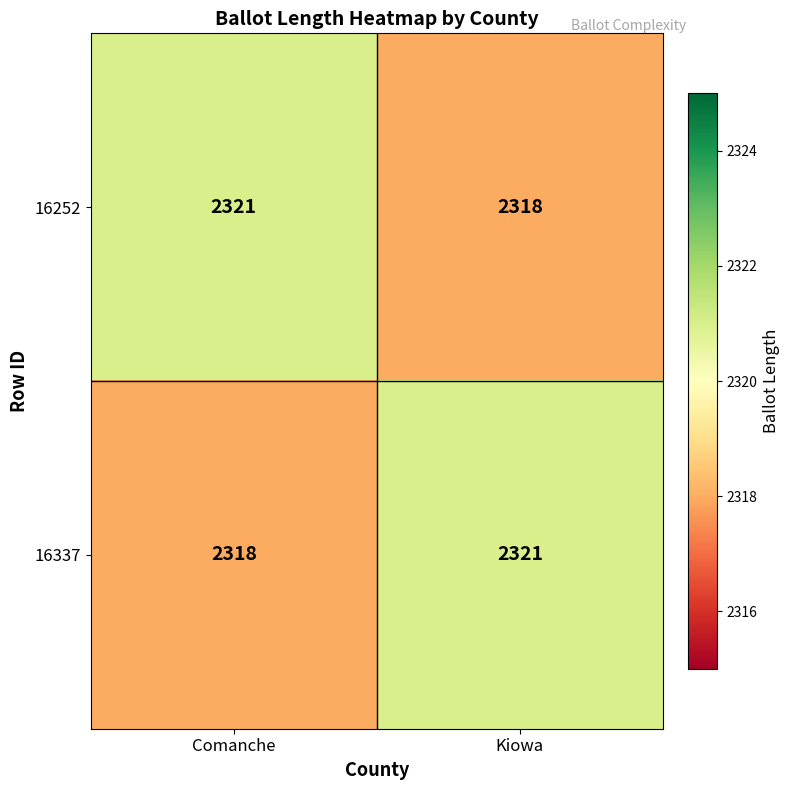

What is the difference between the maximum and minimum values in the 16337 series?

3